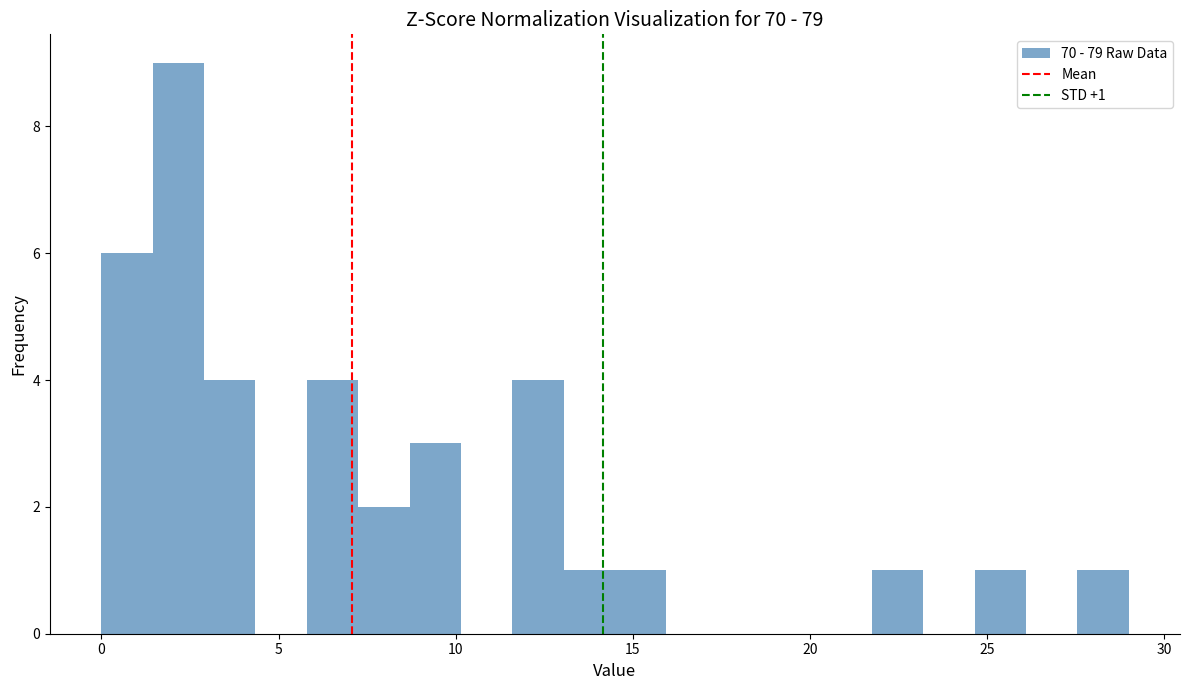

Around what value on the x-axis is the tallest bar? Give the approximate position of its centre, as read against the axis.

2.0